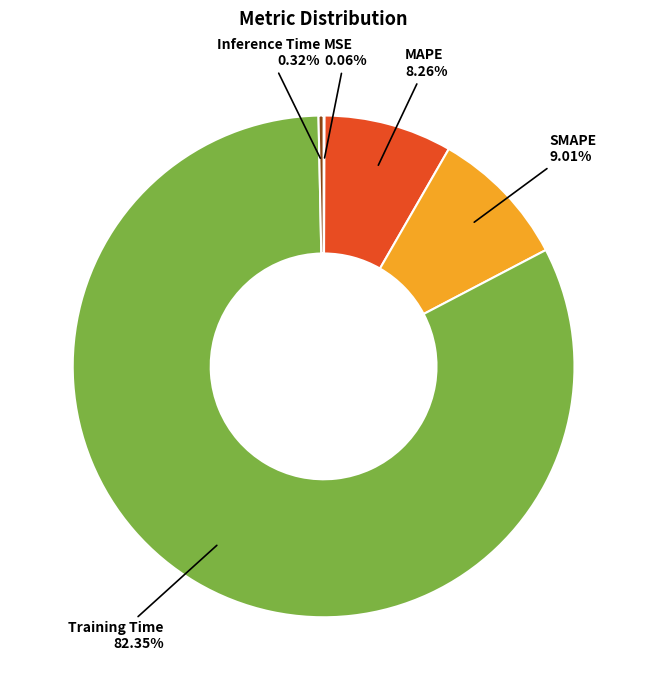

The SMAPE slice represents 16% of the pie. True or false?

False